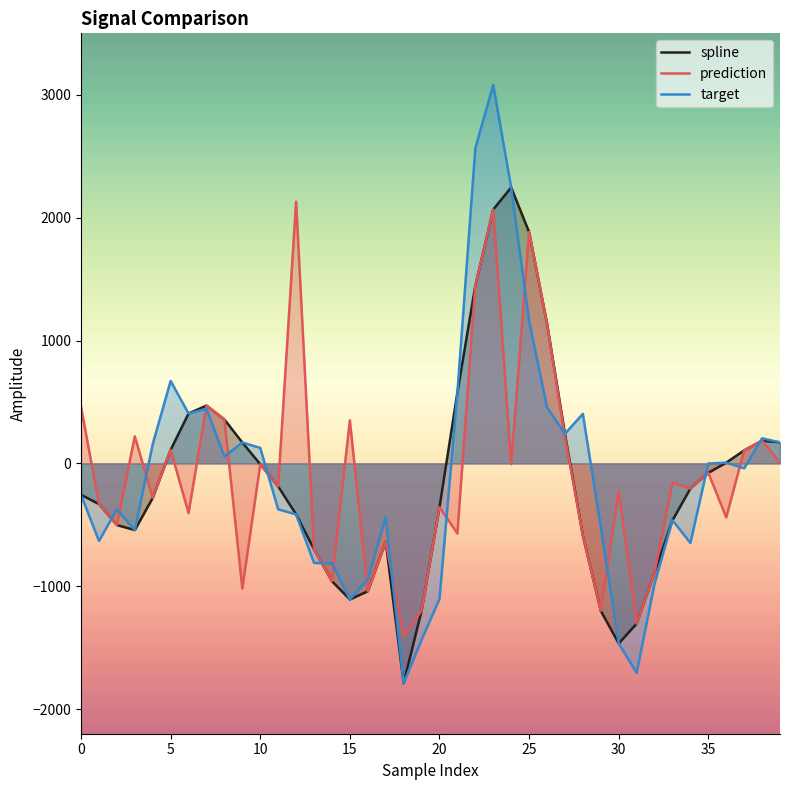

What is the difference between the prediction values at 0 and 15?

109.6